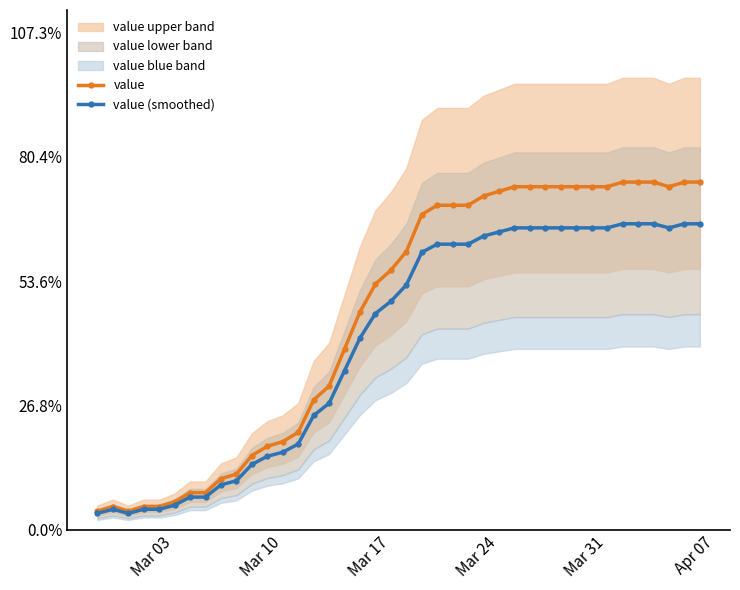

What is the maximum value for value (smoothed)?

66.0